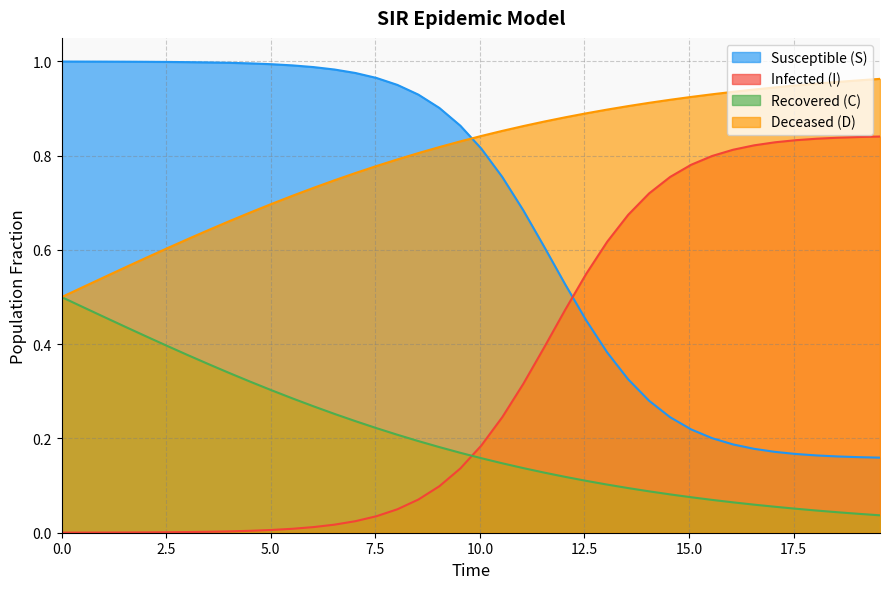

What is the maximum value shown in the chart?

1.0